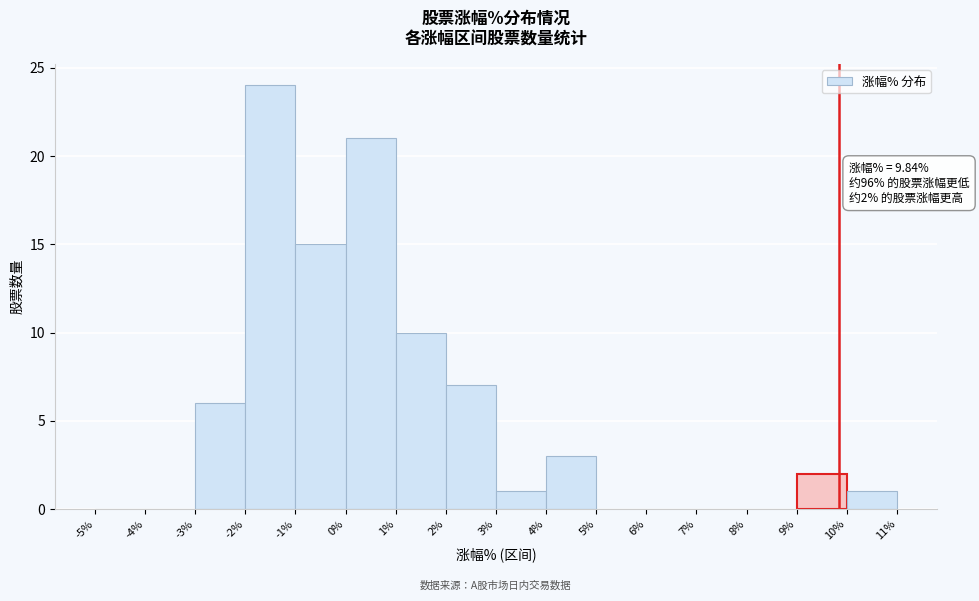

Over which range of the x-axis is the bar tallest?

-2% to -1%